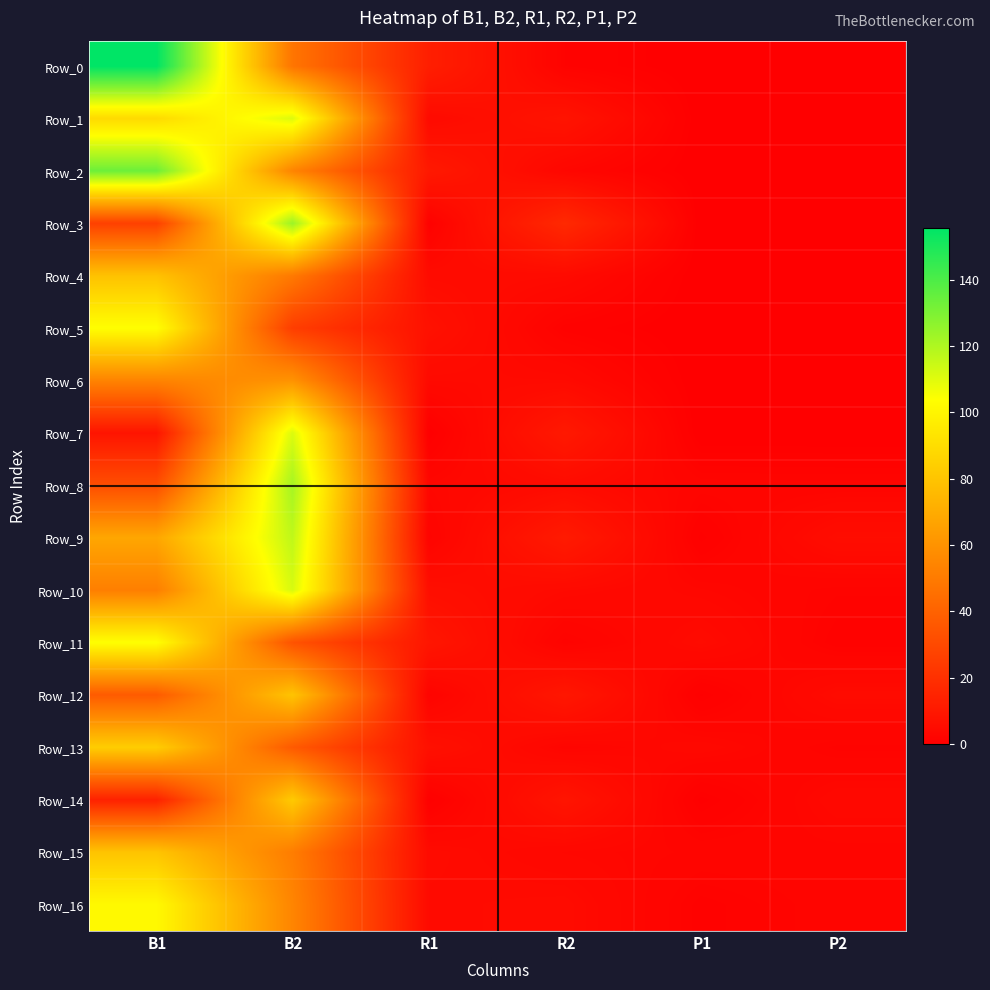

Reading right to left, transcribe all the data shown in this chart.

Row_0: P2=0.0	P1=0.0	R2=1.5	R1=12.6	B2=47.7	B1=155.6
Row_1: P2=0.0	P1=0.0	R2=8.2	R1=4.5	B2=110.6	B1=89.0
Row_2: P2=0.0	P1=0.0	R2=3.0	R1=10.4	B2=54.0	B1=133.3
Row_3: P2=0.0	P1=0.0	R2=16.9	R1=1.0	B2=124.0	B1=26.3
Row_4: P2=0.0	P1=0.0	R2=4.6	R1=5.0	B2=49.6	B1=79.0
Row_5: P2=0.0	P1=0.0	R2=1.3	R1=7.2	B2=25.2	B1=103.6
Row_6: P2=0.0	P1=0.0	R2=4.3	R1=4.3	B2=60.0	B1=53.7
Row_7: P2=0.0	P1=0.0	R2=10.3	R1=0.2	B2=111.0	B1=8.5
Row_8: P2=2.3	P1=2.4	R2=4.9	R1=3.1	B2=121.8	B1=31.9
Row_9: P2=5.5	P1=0.7	R2=11.0	R1=1.9	B2=116.6	B1=67.9
Row_10: P2=1.9	P1=3.1	R2=4.3	R1=6.1	B2=111.8	B1=51.8
Row_11: P2=1.2	P1=4.7	R2=1.6	R1=9.1	B2=33.8	B1=103.9
Row_12: P2=4.8	P1=0.5	R2=9.5	R1=1.9	B2=79.8	B1=37.2
Row_13: P2=1.7	P1=3.7	R2=2.5	R1=6.9	B2=36.8	B1=83.4
Row_14: P2=3.8	P1=0.4	R2=8.6	R1=0.5	B2=82.3	B1=13.9
Row_15: P2=2.5	P1=2.6	R2=3.3	R1=4.8	B2=51.1	B1=79.8
Row_16: P2=2.5	P1=1.3	R2=4.8	R1=4.4	B2=54.3	B1=101.4